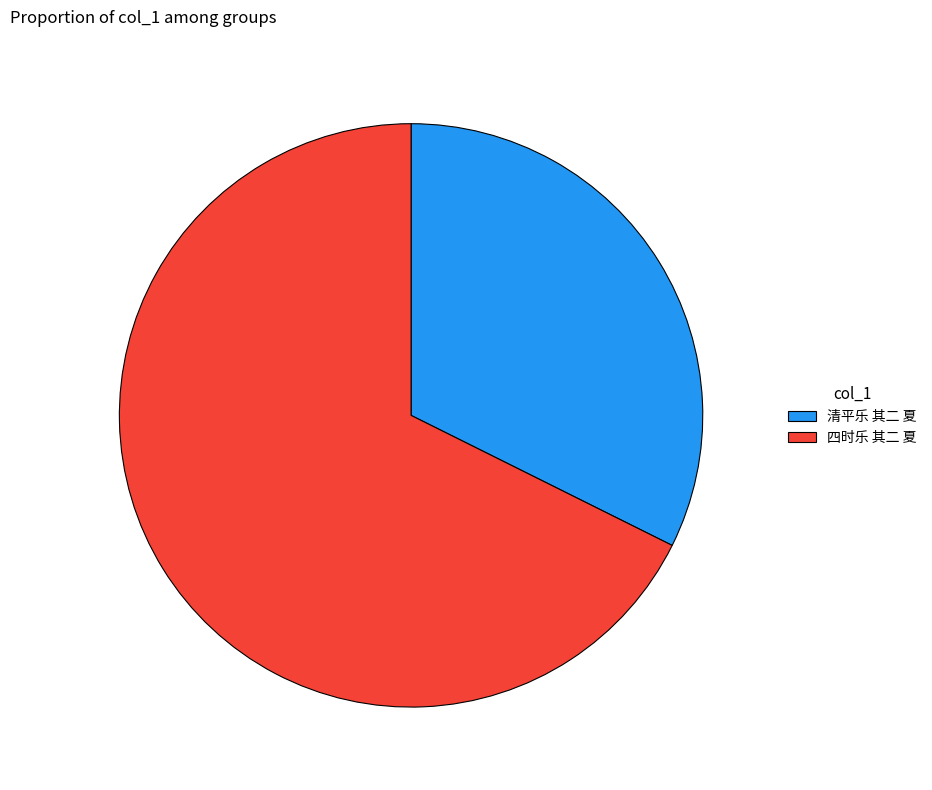

Is it true that 四时乐 其二 夏 is 68% of the pie?

True